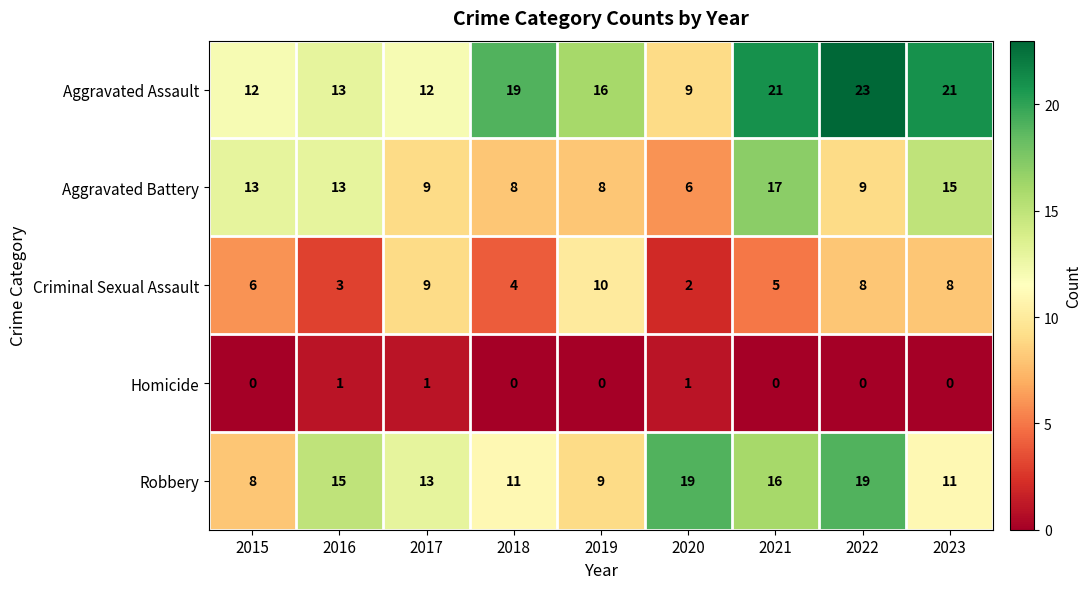

At how many categories does at least one series exceed 1?

9